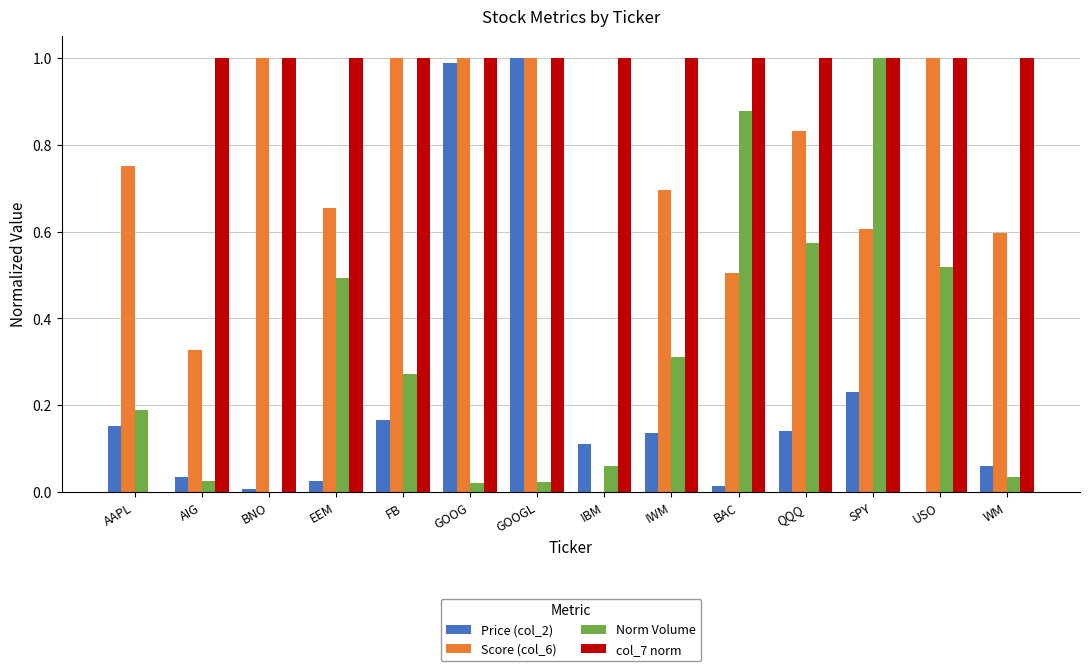

Which series changed the most between BNO and FB?

Norm Volume